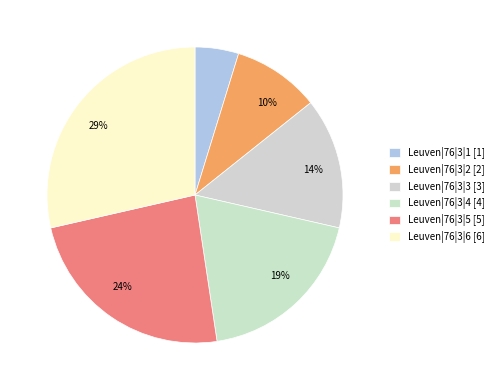

Is there any slice that represents more than half of the pie?

No